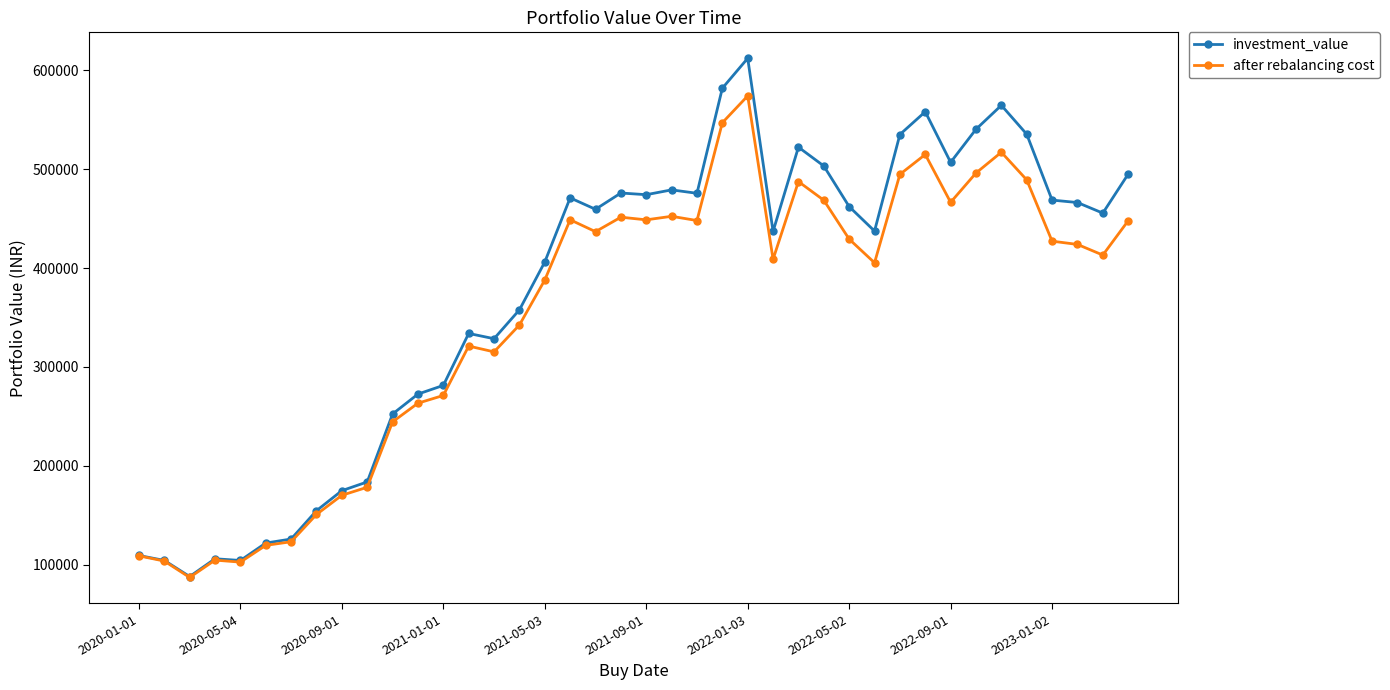

True or false: investment_value has more than 2 points higher than both neighbors.

True